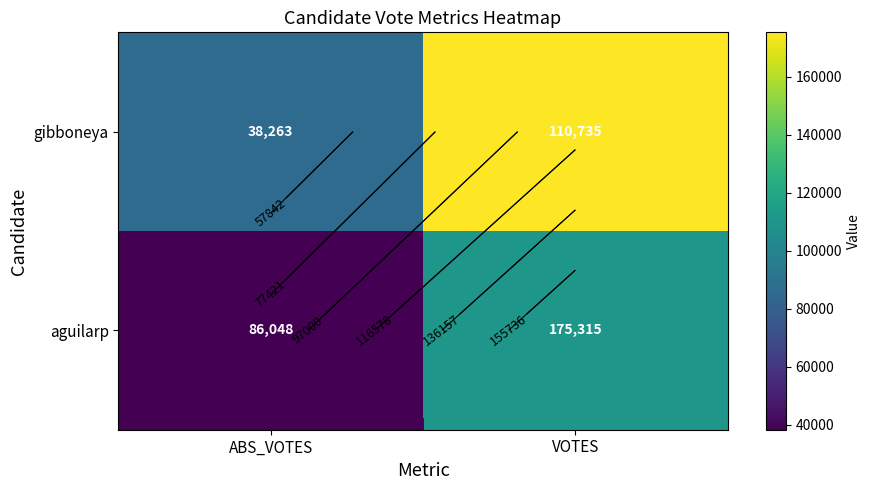

Count the number of data series in this chart.

2